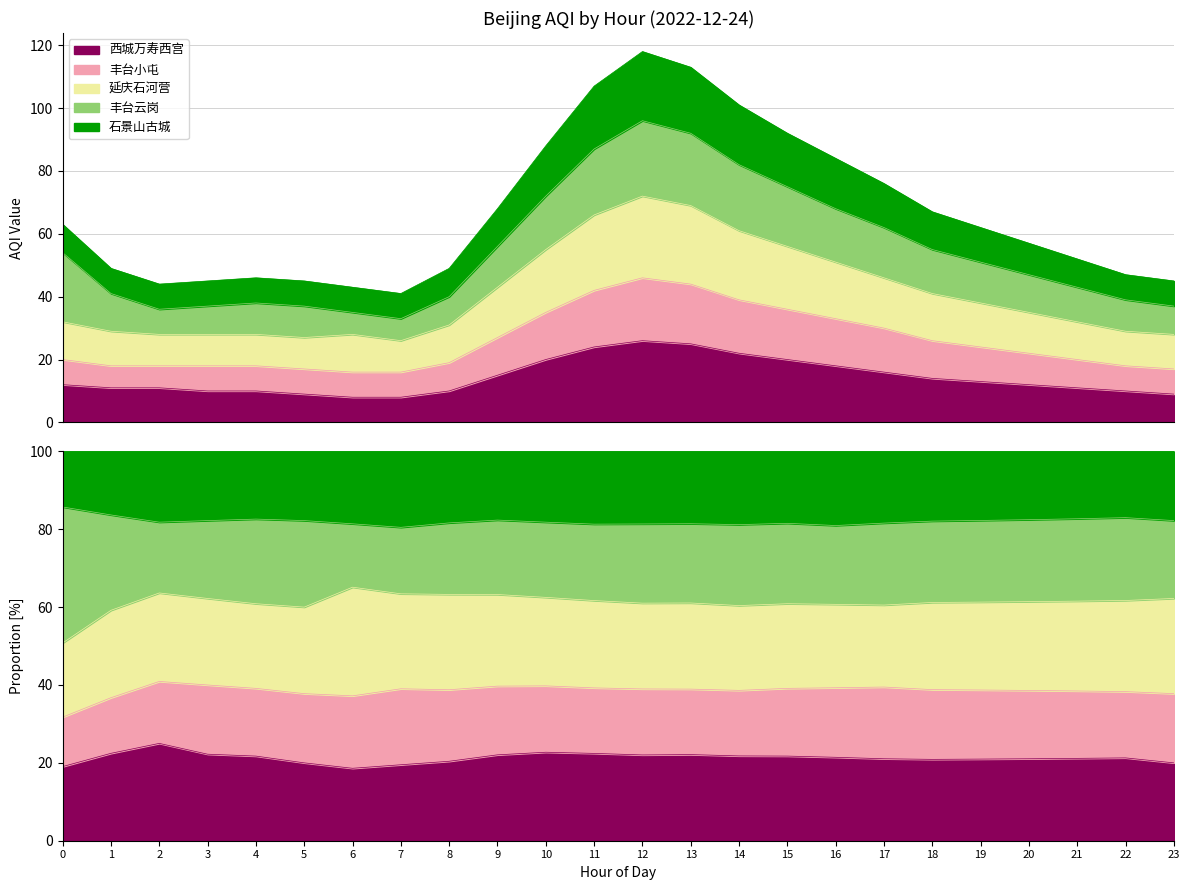

The 丰台小屯 series shows 24 at 19. True or false?

True